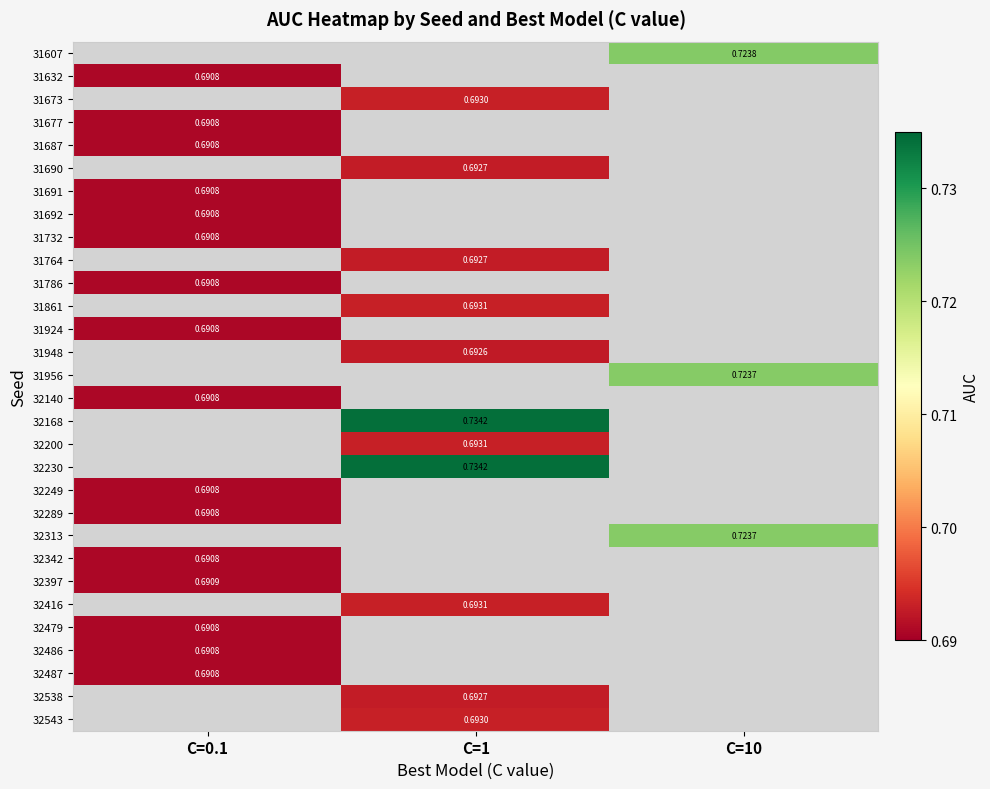

Between C=10 and C=0.1, which is larger?

C=0.1